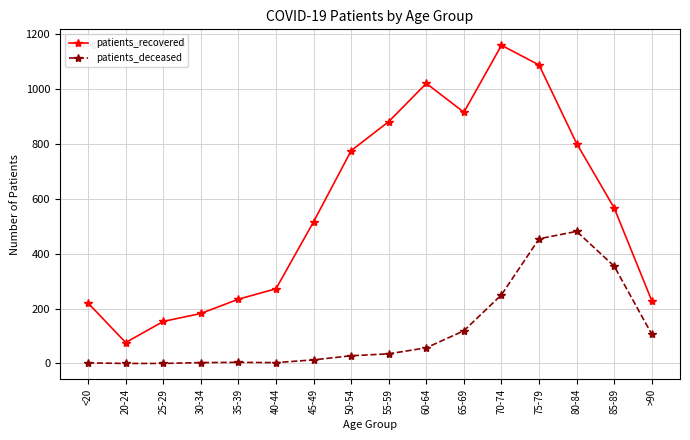

Where is patients_recovered nearest to the value 617?

85-89